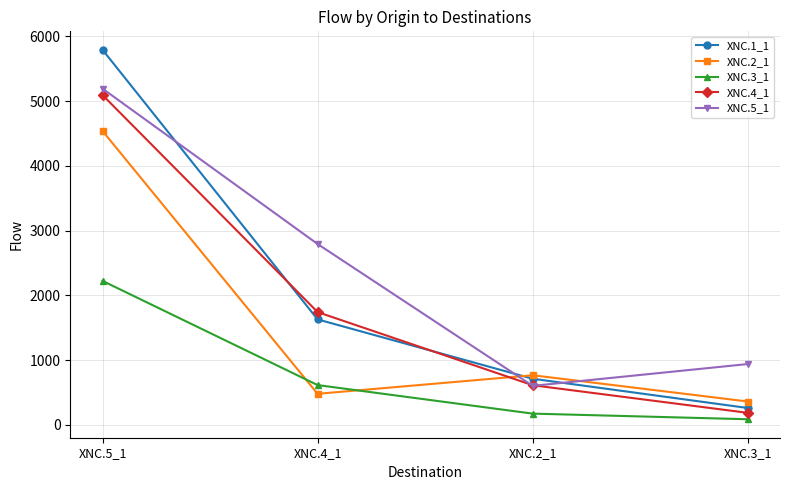

What are all the series names shown in the legend?

XNC.1_1, XNC.2_1, XNC.3_1, XNC.4_1, XNC.5_1